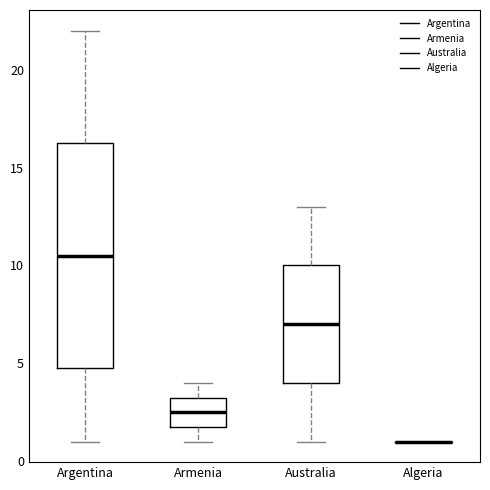

Where does the lower whisker of the box for Armenia end on the y-axis? The values are not printed on the chart, so give them approximately, as read against the axis.

1.0